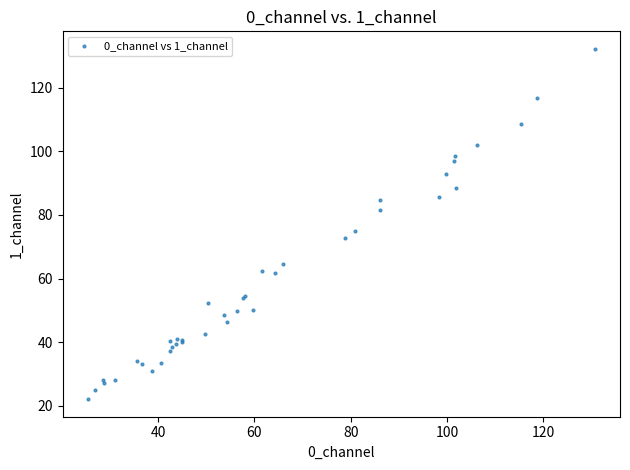

What Y value in the scatter plot is closest to 77?

74.8